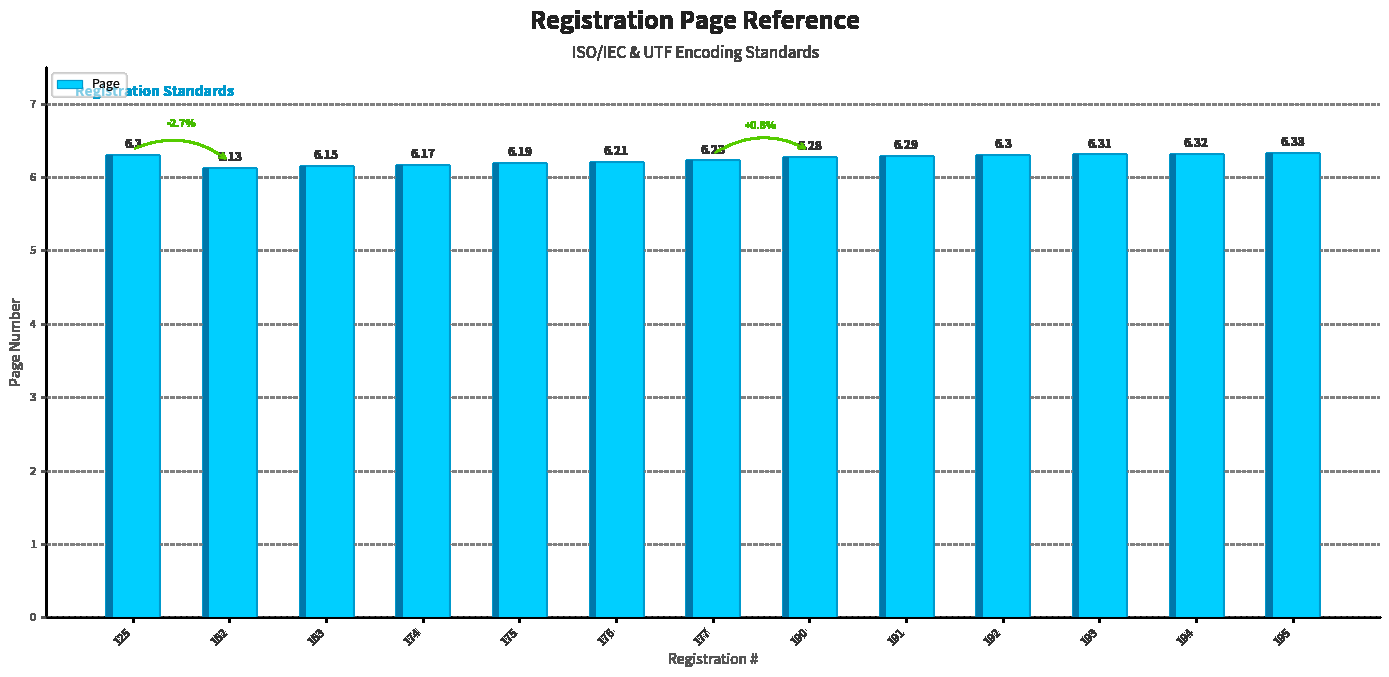

Which category has the highest value across all series?

195